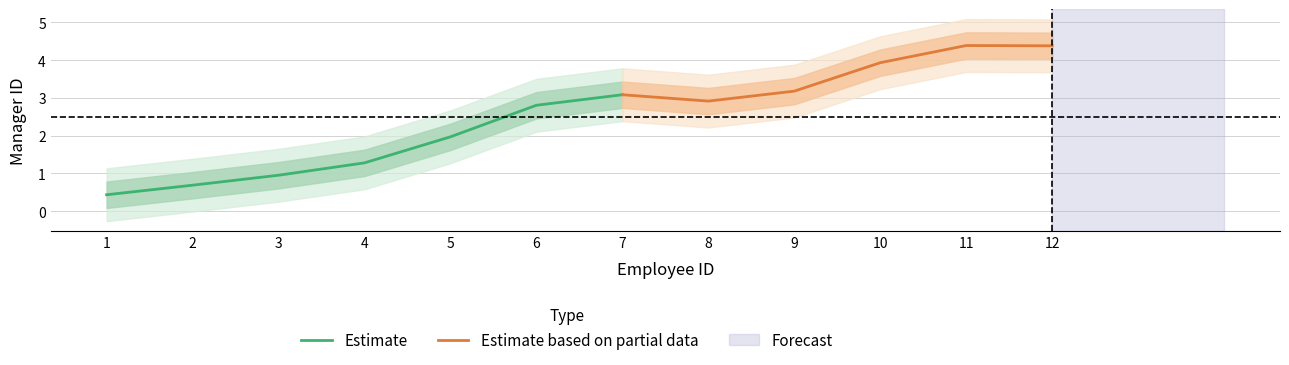

Where does the data first go above 2?

6